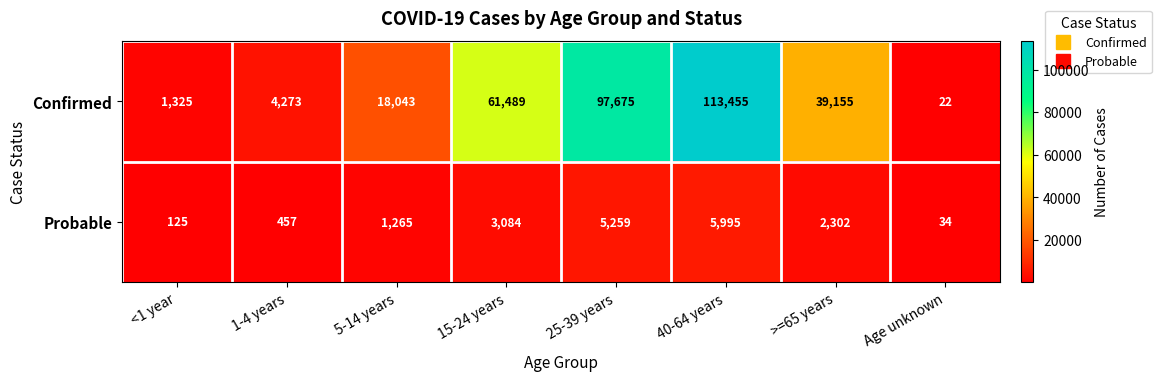

Which series has the largest total across all categories?

Confirmed